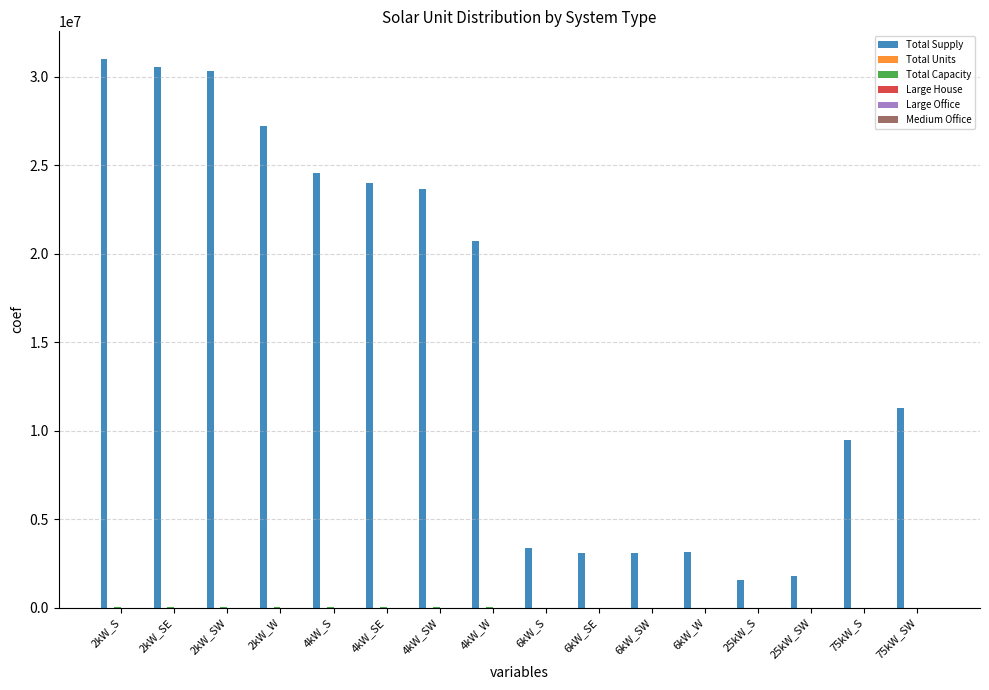

How many groups of bars are there?

16